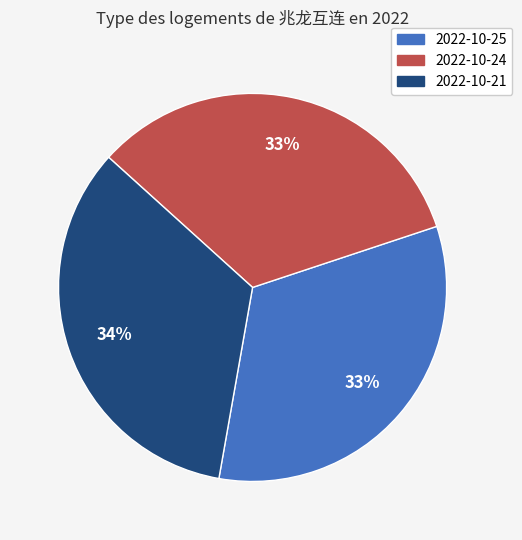

The 2022-10-24 slice represents 33% of the pie. True or false?

True